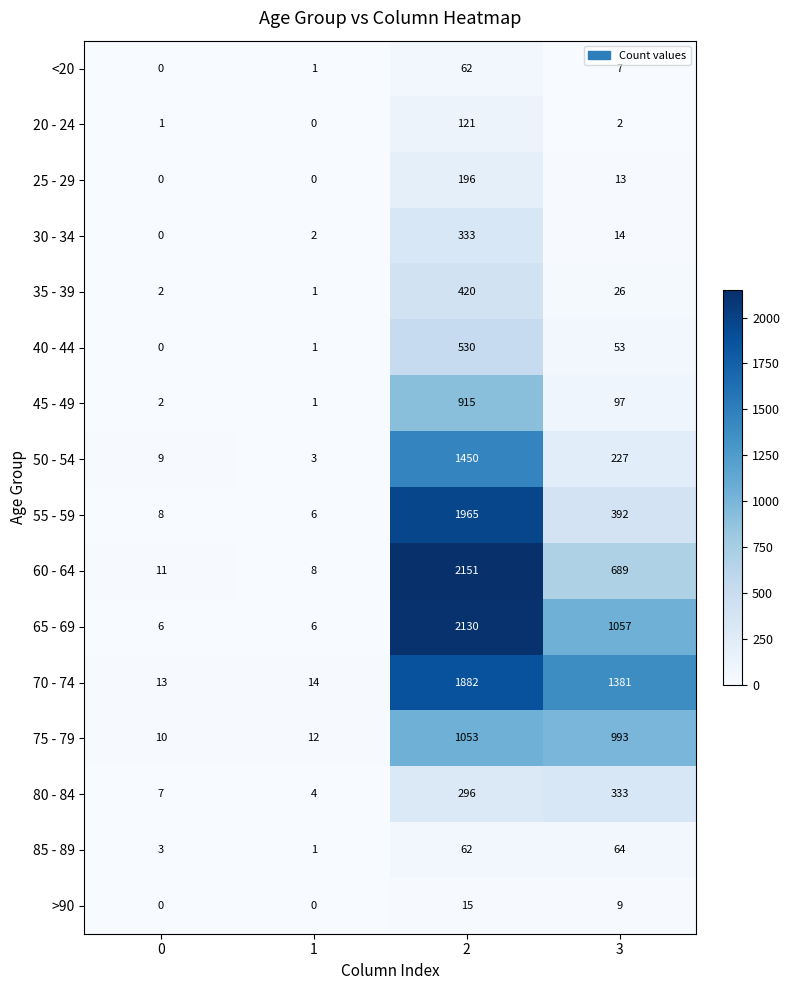

What is the difference between the 60 - 64 values at 2 and 3?

1462